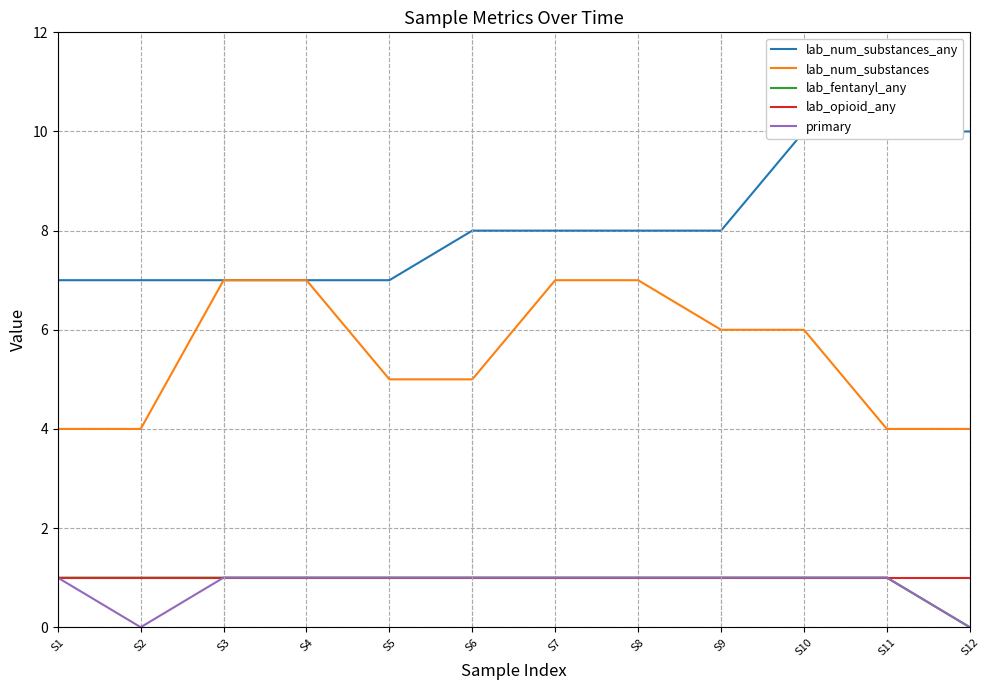

Is the value of lab_num_substances_any at S1 greater than the value of lab_fentanyl_any at S4?

Yes